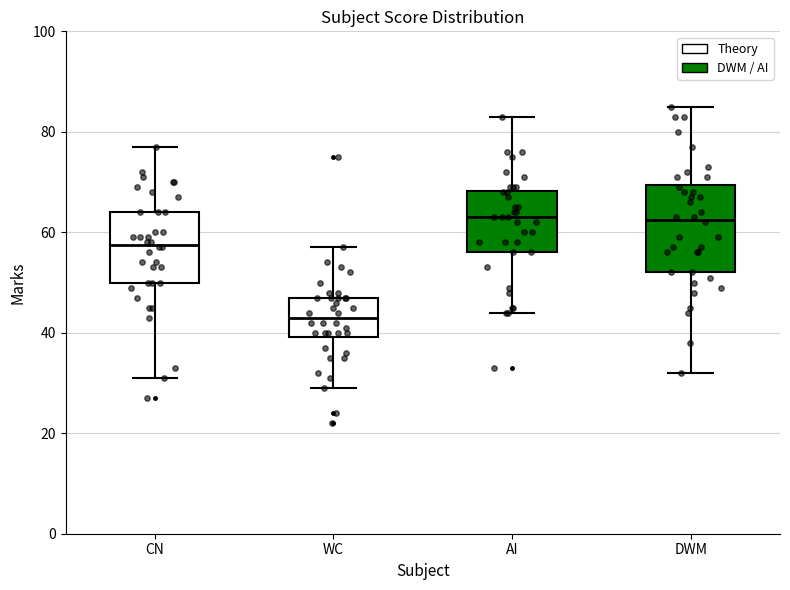

Where is the lower edge of the box for CN on the y-axis? The values are not printed on the chart, so give them approximately, as read against the axis.

50